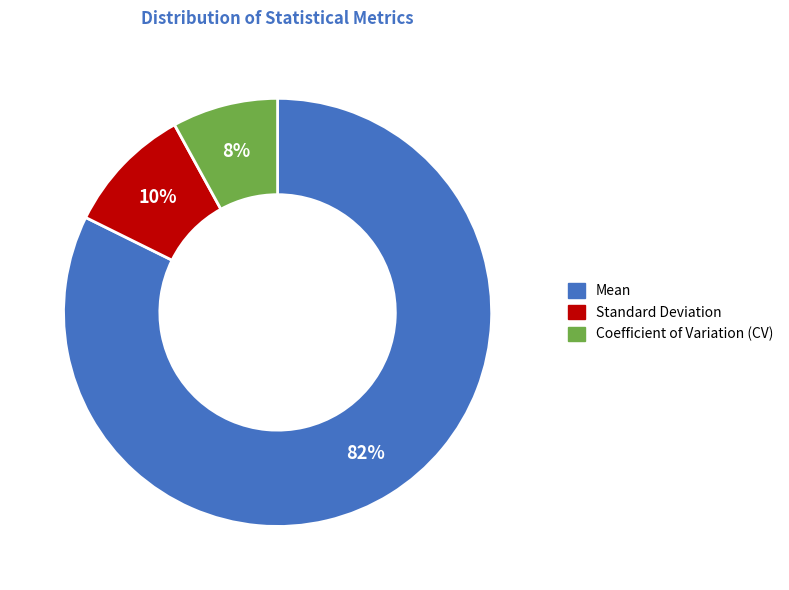

To the nearest percent, what is the average slice percentage?

33%